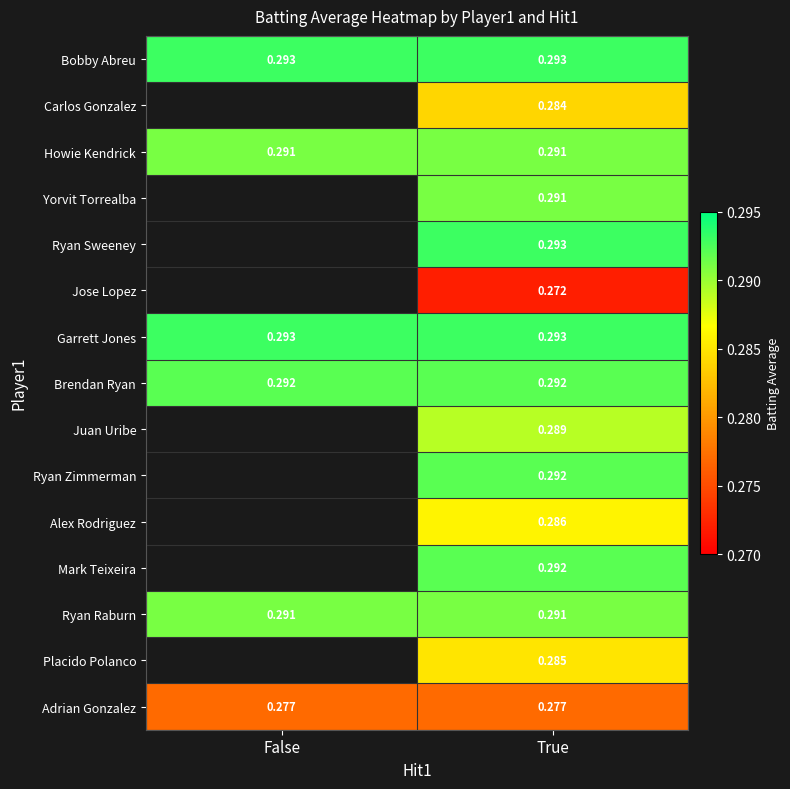

Is the value of Alex Rodriguez at True greater than the value of Bobby Abreu at True?

No